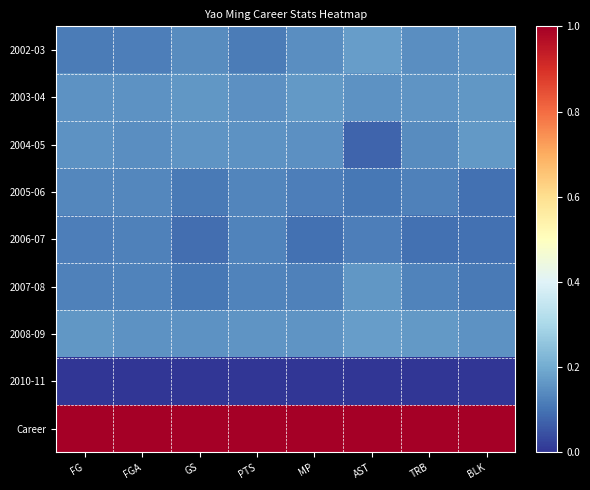

What is the total value across all series at FG?

2.0